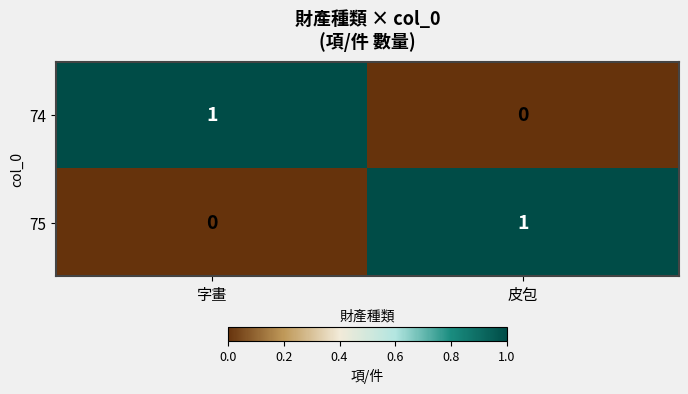

Reading left to right, what are all the values shown in this chart?

74: 字畫=1	皮包=0
75: 字畫=0	皮包=1